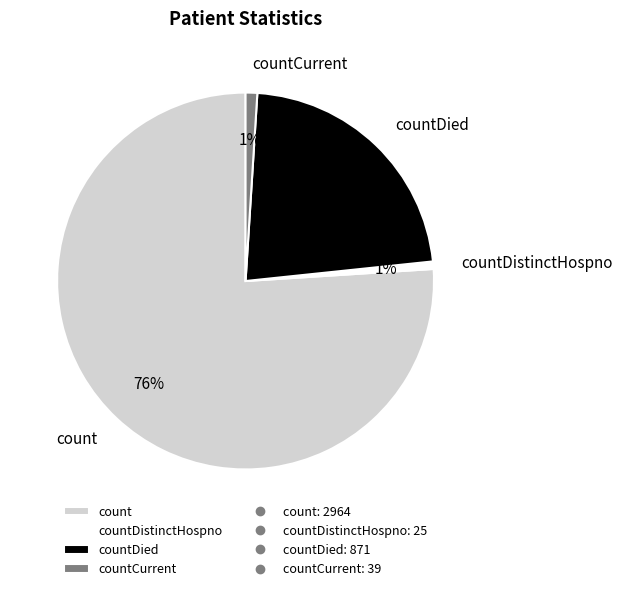

Which has a higher value, count or countDied?

count